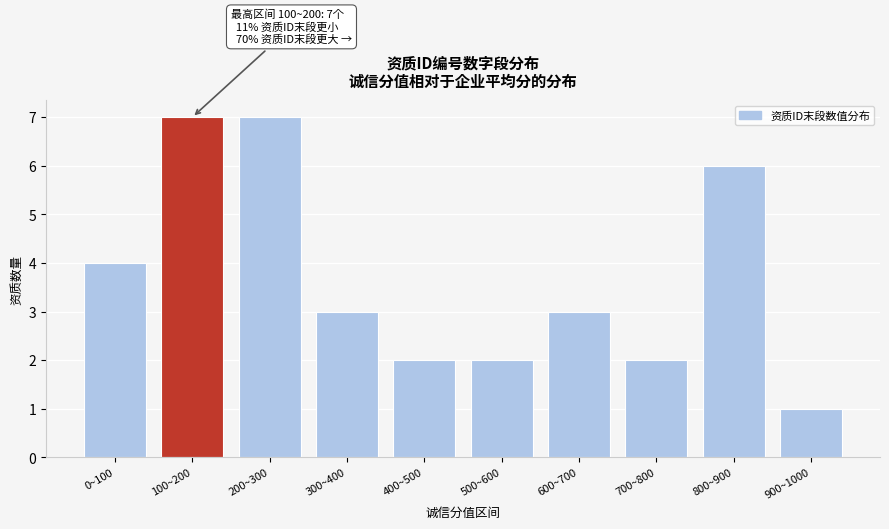

Reading left to right, extract all data points from this chart.

0~100=4	100~200=7	200~300=7	300~400=3	400~500=2	500~600=2	600~700=3	700~800=2	800~900=6	900~1000=1